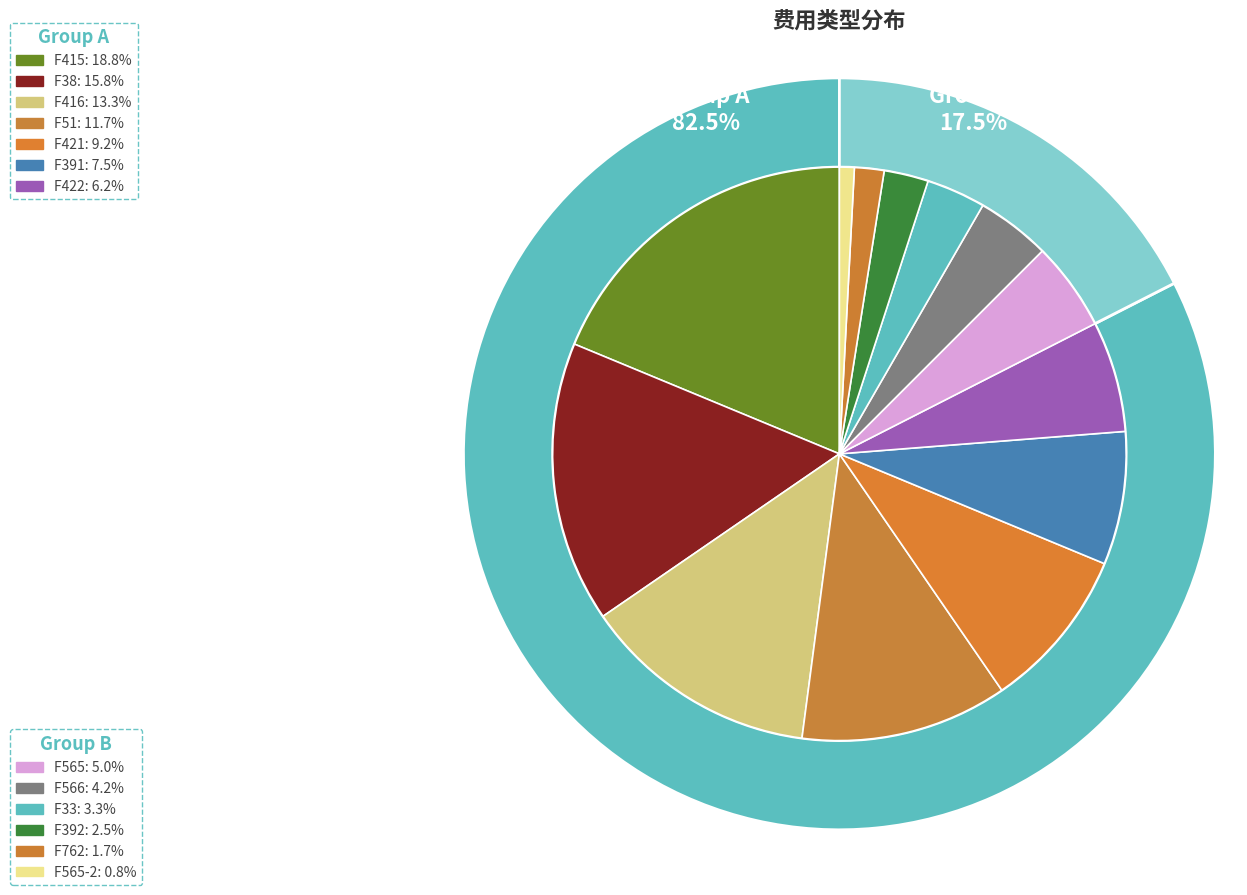

To the nearest percent, what is the combined percentage of F565 and F33?

8%